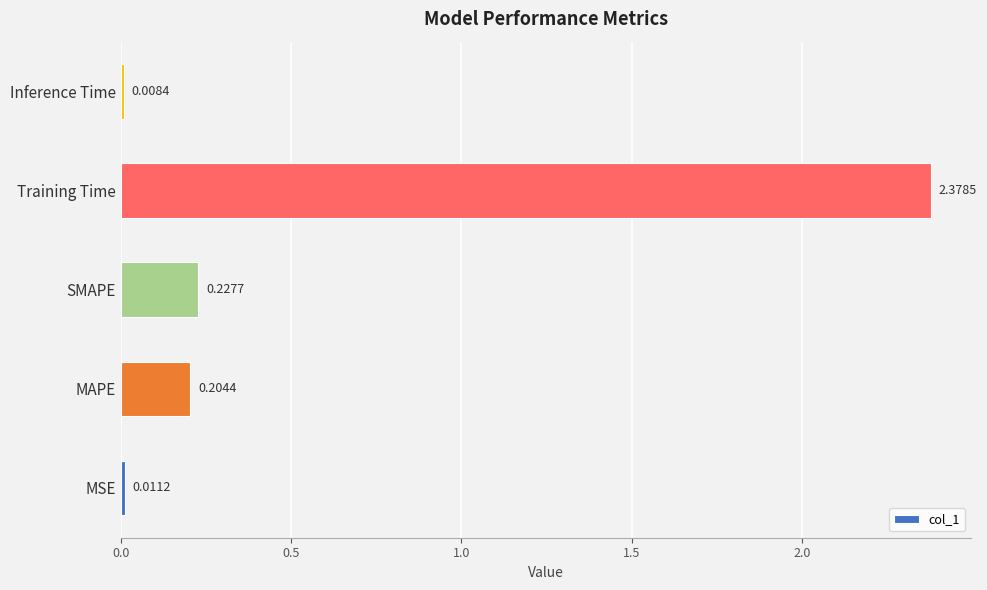

Between Training Time and MAPE, which is larger?

Training Time